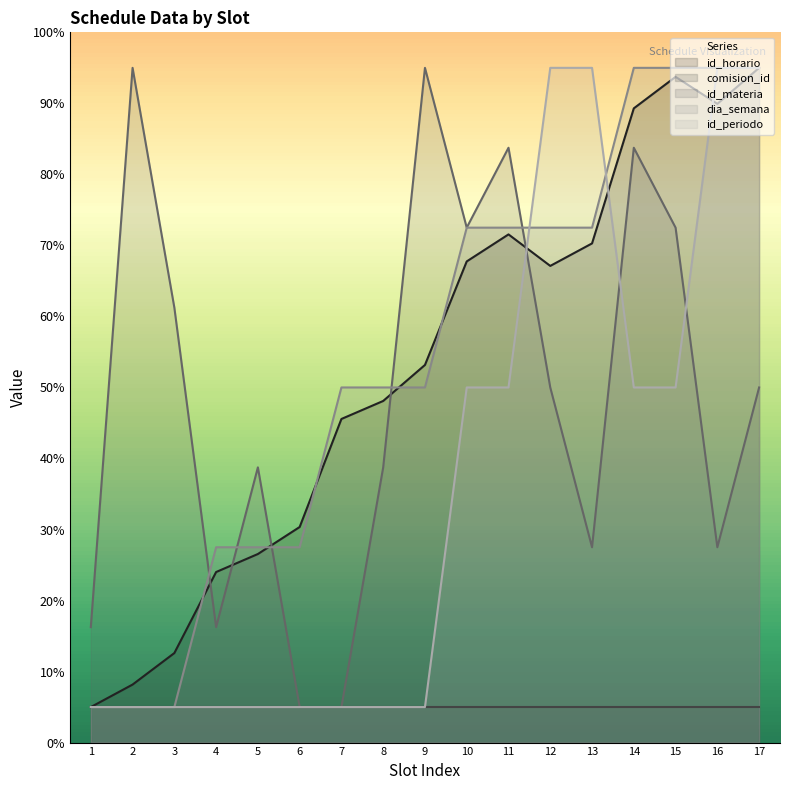

What is the maximum value for id_horario?

95.0